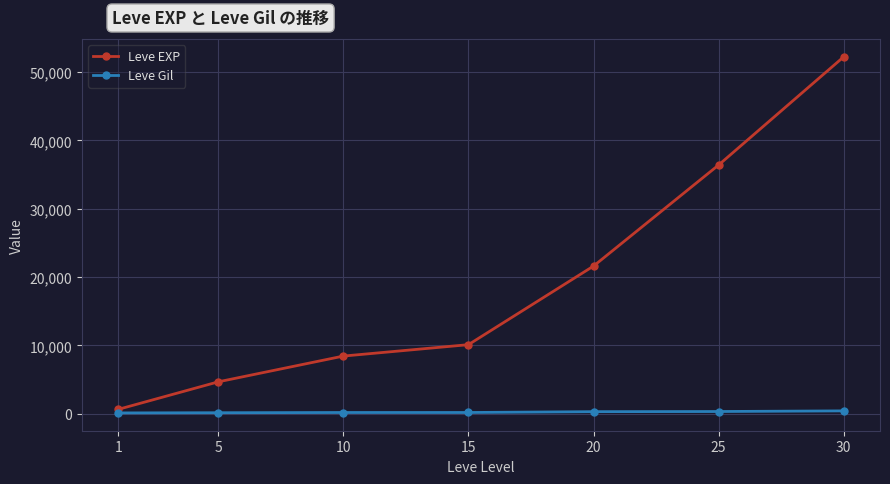

List the series in order of their peak value, lowest first.

Leve Gil, Leve EXP